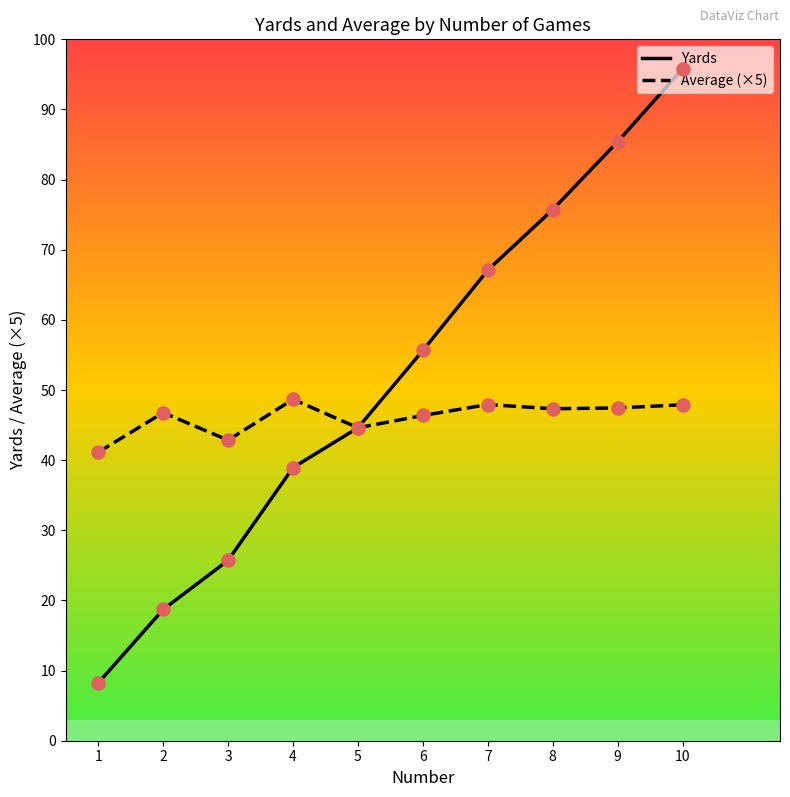

What are all the series names shown in the legend?

Yards, Average (×5)